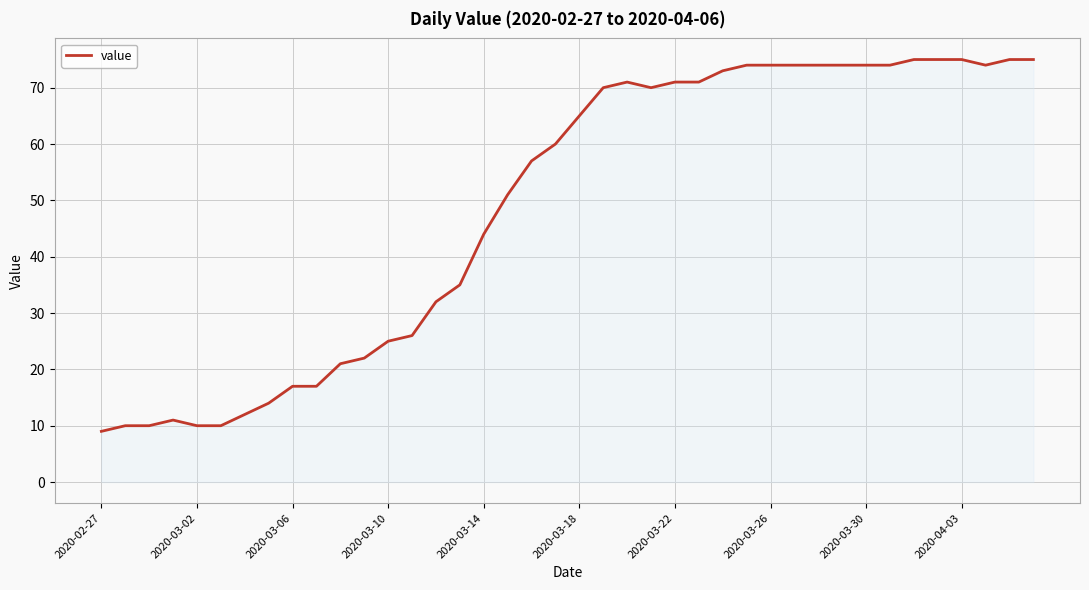

What is the maximum value shown in the chart?

75